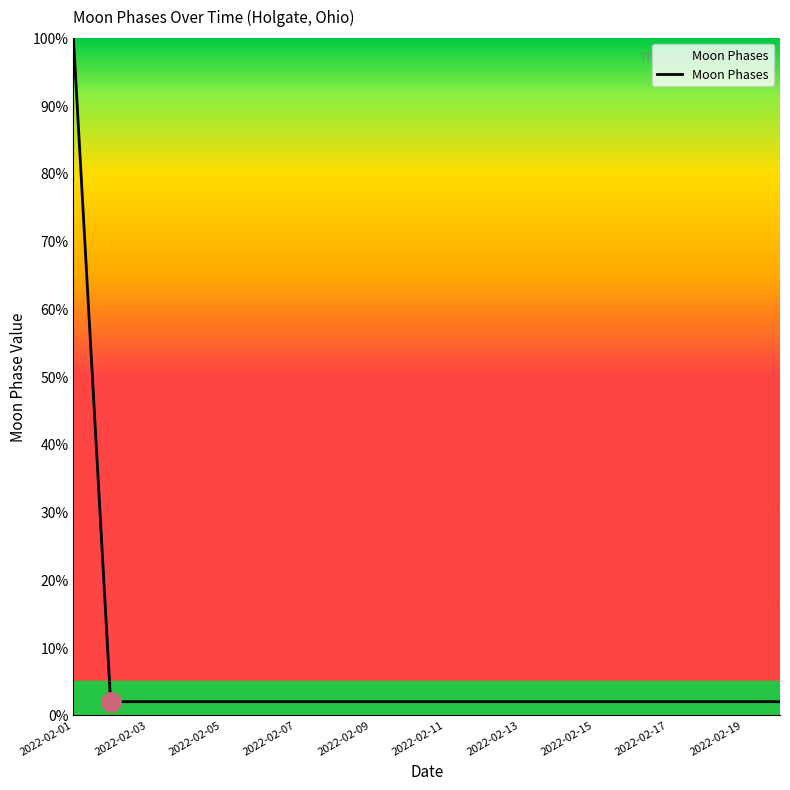

Reading left to right, list all the values displayed in this chart.

100	2	2	2	2	2	2	2	2	2	2	2	2	2	2	2	2	2	2	2